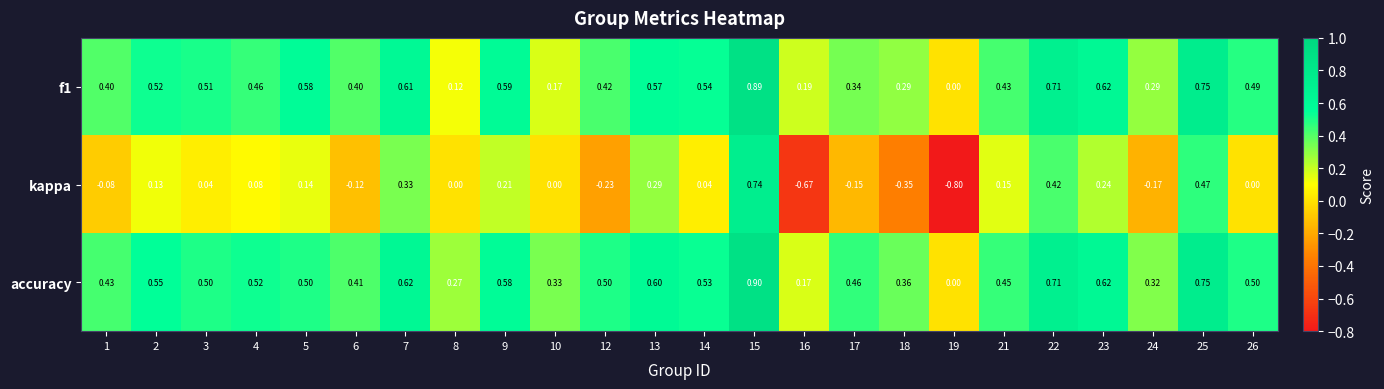

Is the value of kappa at 12 greater than the value of accuracy at 16?

No